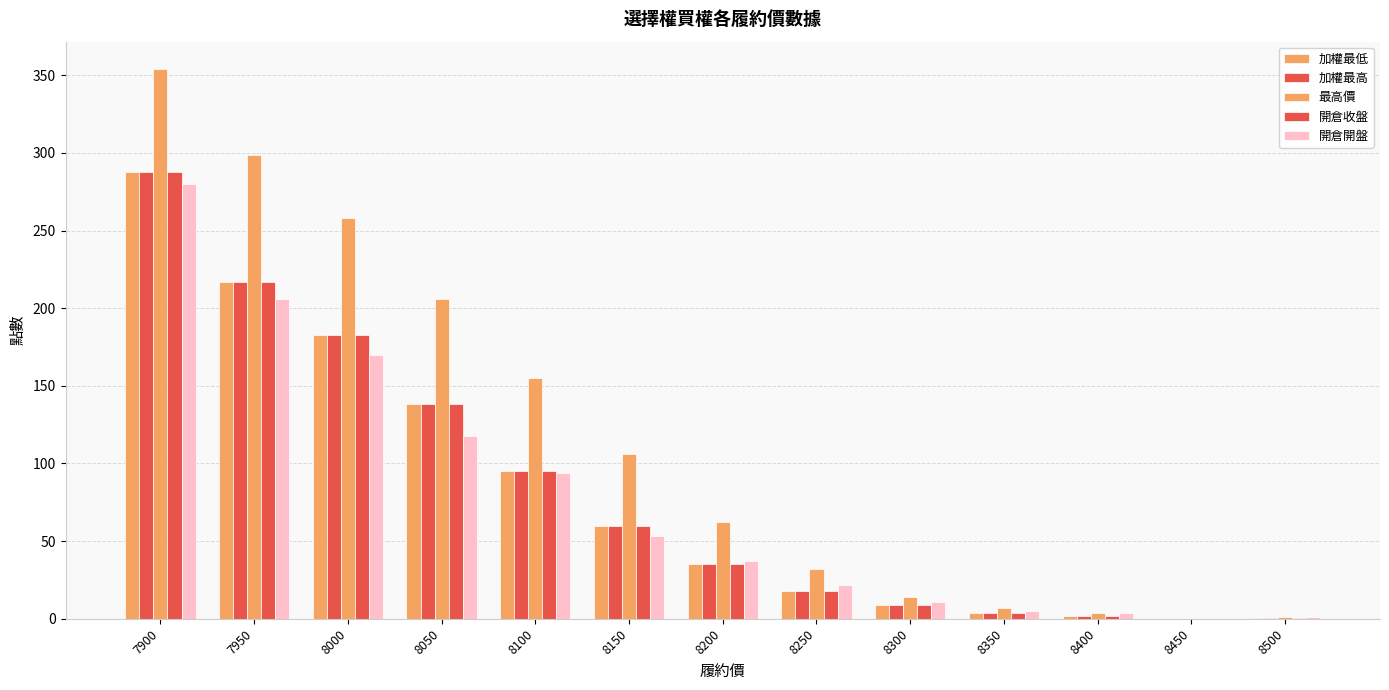

How many data points does each series have?

13